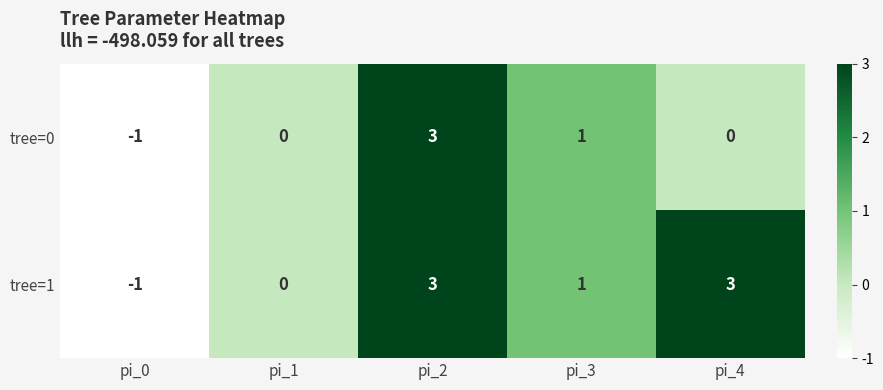

Rank the series by their average value, from highest to lowest.

tree=1, tree=0